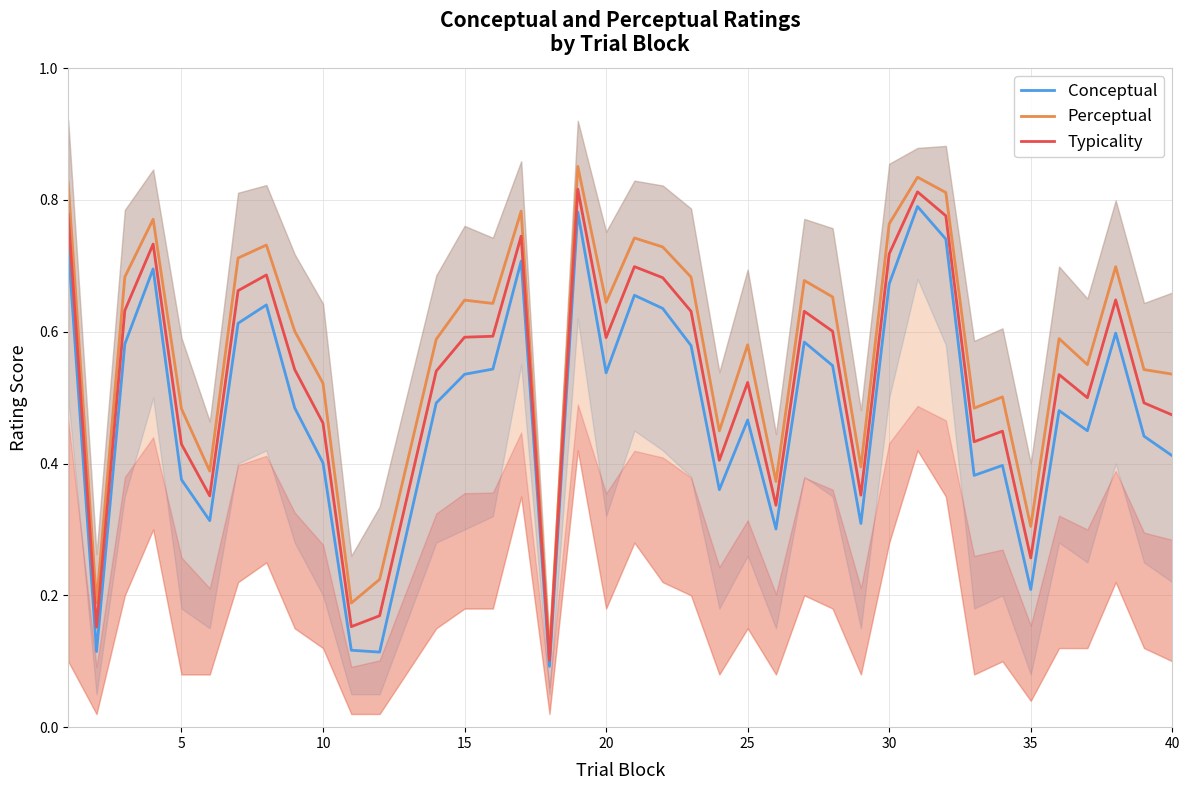

Reading right to left, transcribe all the data shown in this chart.

Conceptual: 0.4	0.4	0.6	0.4	0.5	0.2	0.4	0.4	0.7	0.8	0.7	0.3	0.5	0.6	0.3	0.5	0.4	0.6	0.6	0.7	0.5	0.8	0.1	0.7	0.5	0.5	0.5	0.1	0.1	0.4	0.5	0.6	0.6	0.3	0.4	0.7	0.6	0.1	0.7
Perceptual: 0.5	0.5	0.7	0.6	0.6	0.3	0.5	0.5	0.8	0.8	0.8	0.4	0.7	0.7	0.4	0.6	0.4	0.7	0.7	0.7	0.6	0.9	0.1	0.8	0.6	0.6	0.6	0.2	0.2	0.5	0.6	0.7	0.7	0.4	0.5	0.8	0.7	0.2	0.8
Typicality: 0.5	0.5	0.6	0.5	0.5	0.3	0.4	0.4	0.8	0.8	0.7	0.4	0.6	0.6	0.3	0.5	0.4	0.6	0.7	0.7	0.6	0.8	0.1	0.7	0.6	0.6	0.5	0.2	0.2	0.5	0.5	0.7	0.7	0.4	0.4	0.7	0.6	0.2	0.8